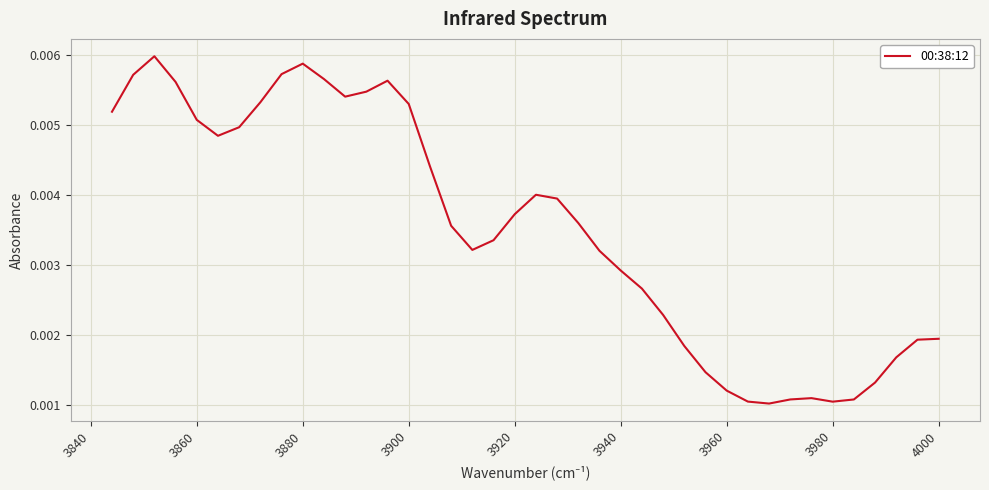

The value at 23 is 0.0. True or false?

False